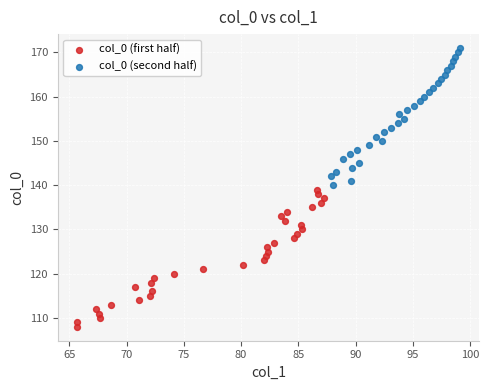

Which series contains the highest Y value?

col_0 (second half)